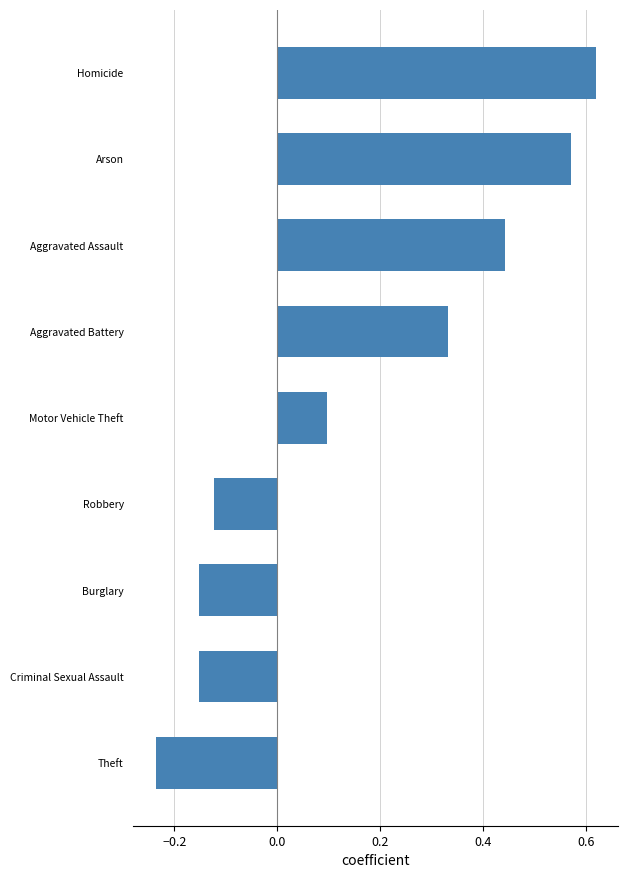

What is the difference between the second highest and second lowest values?

0.7